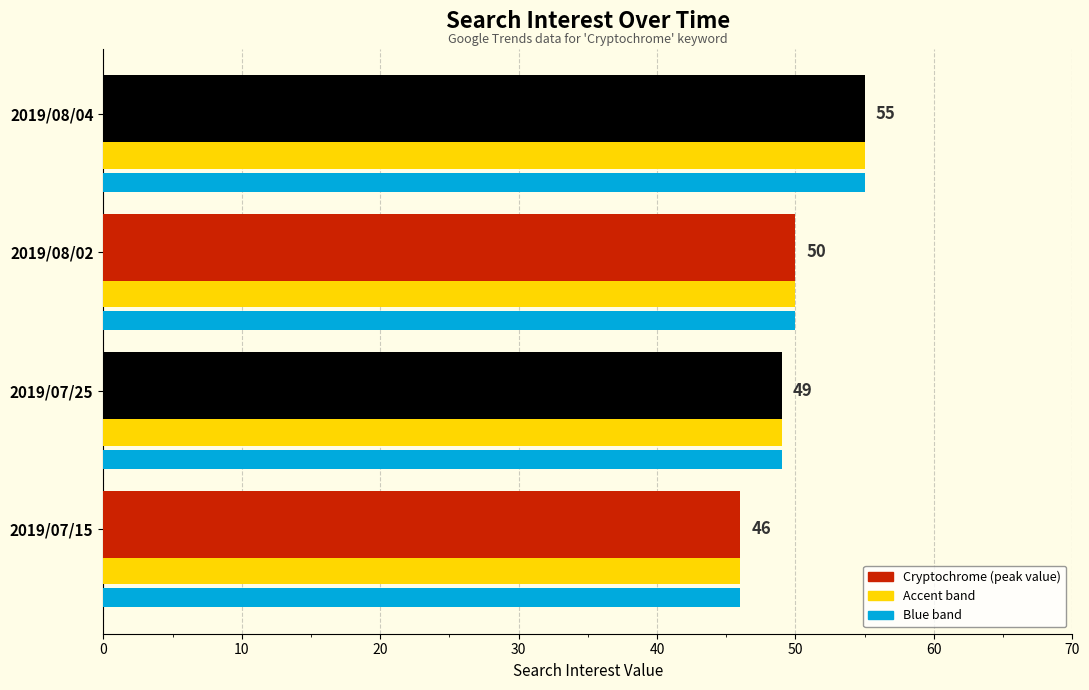

What is the total value across all series at 2019/08/04?

165